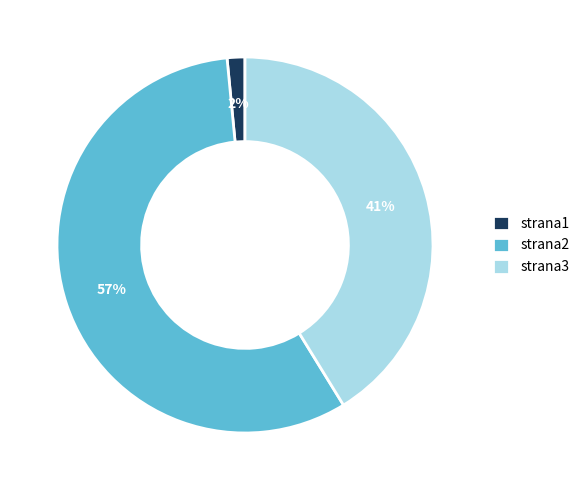

True or false: strana3 accounts for 34% of the total.

False